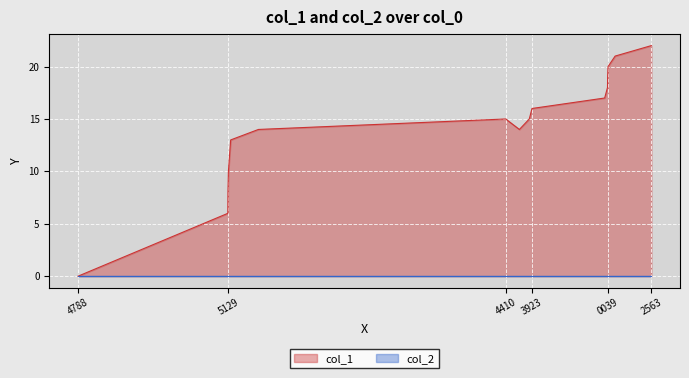

Where is col_1 nearest to the value 11?

5129